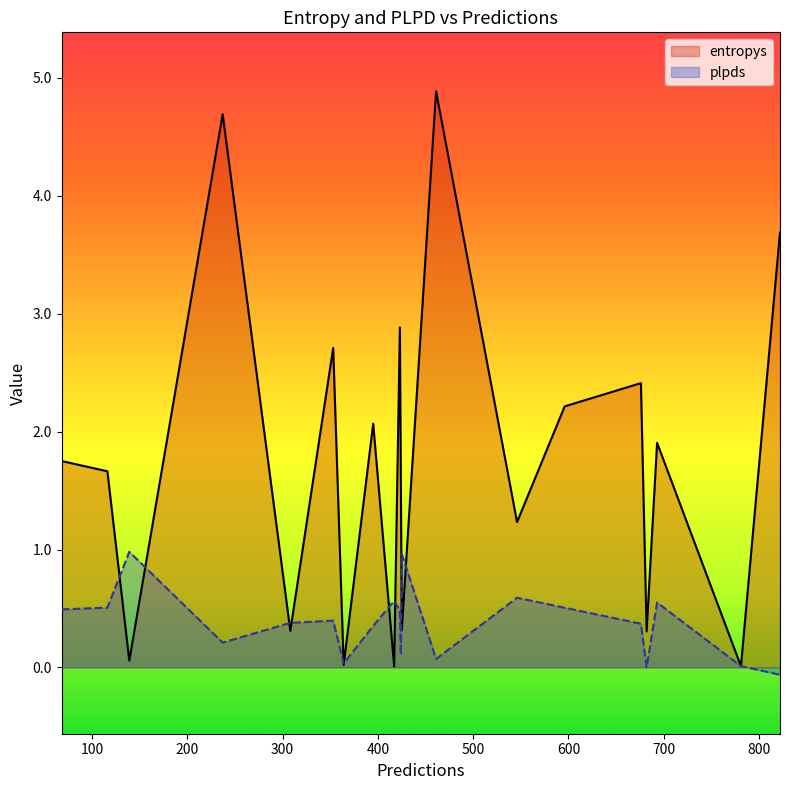

What is the sum of the entropys values at 68 and 139?

1.8